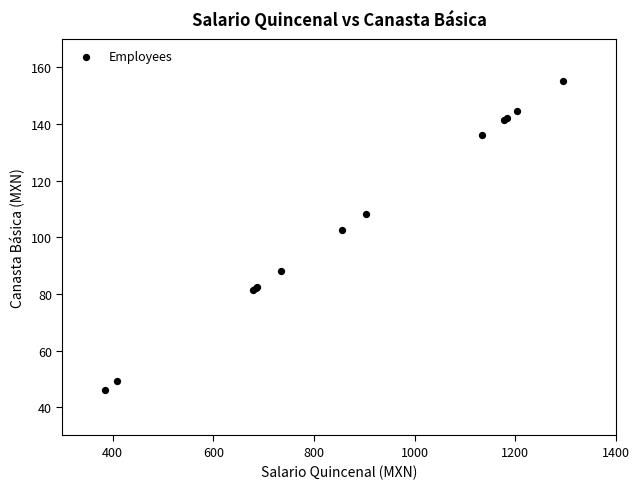

What Y value in the scatter plot is closest to 100?

102.6